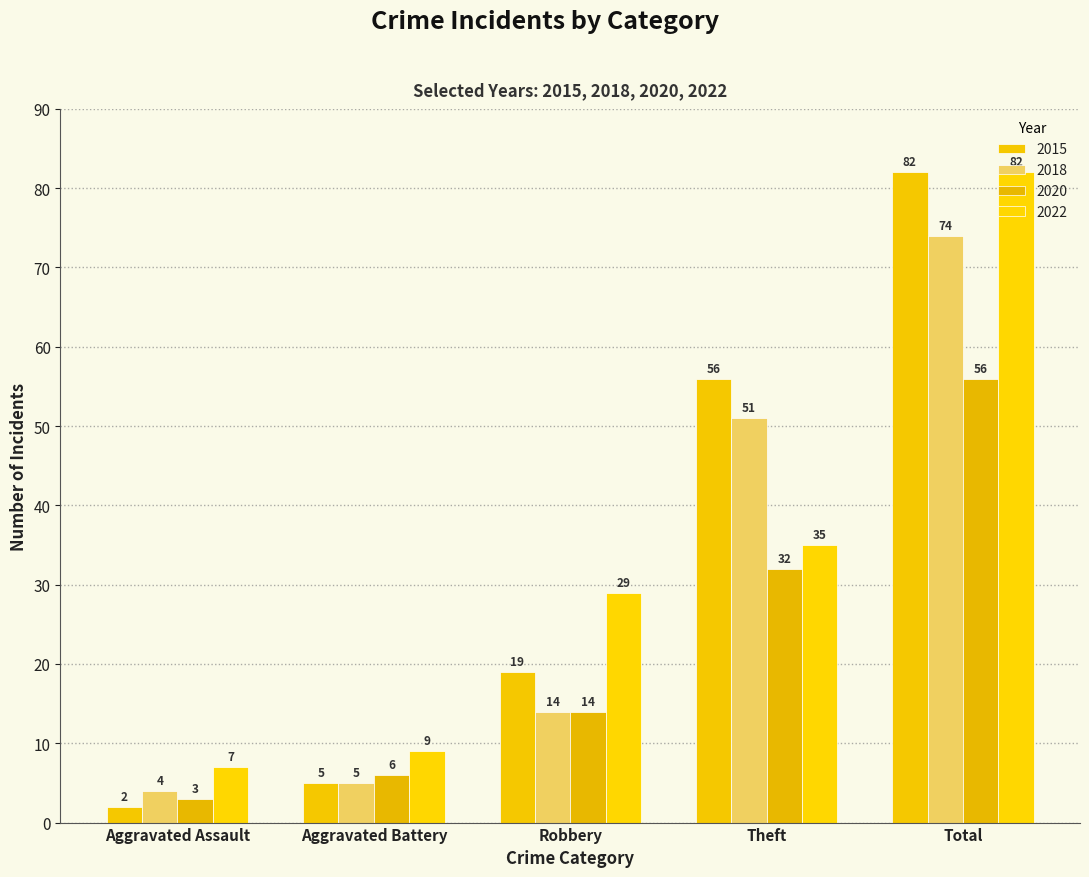

What position from the left is Robbery?

3